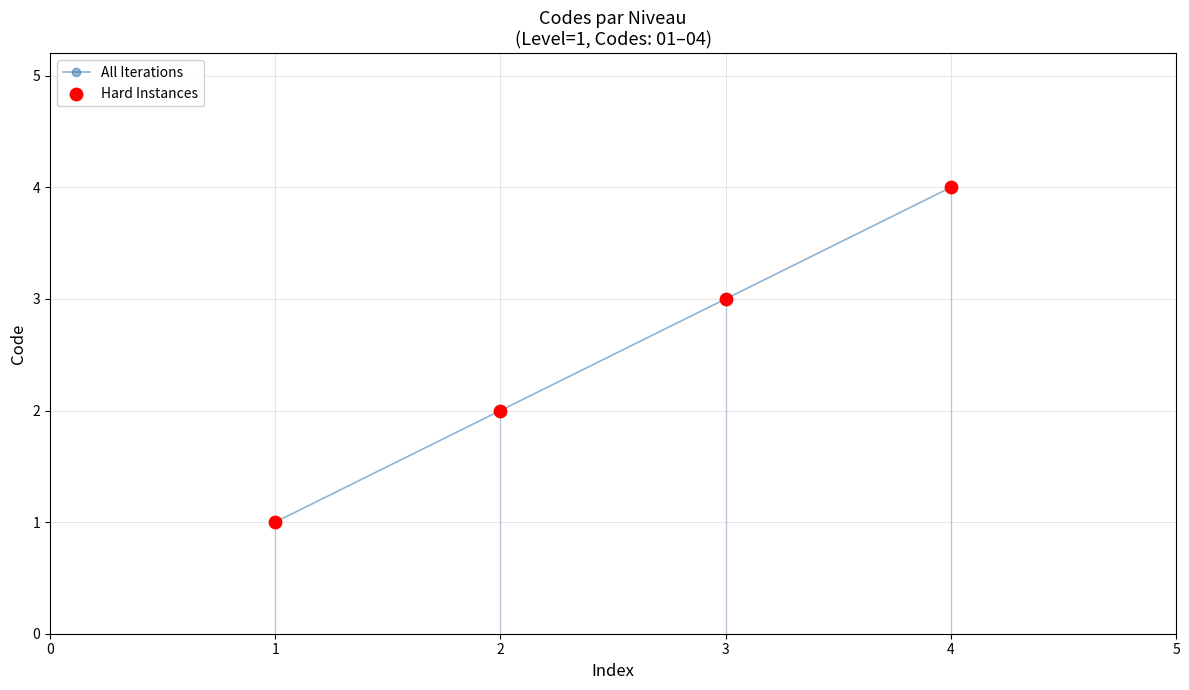

Rank the categories by value from highest to lowest.

4, 3, 2, 1